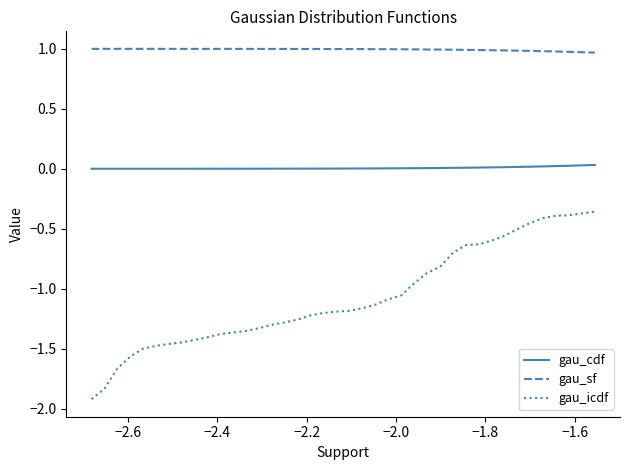

What is the minimum value for gau_sf?

1.0